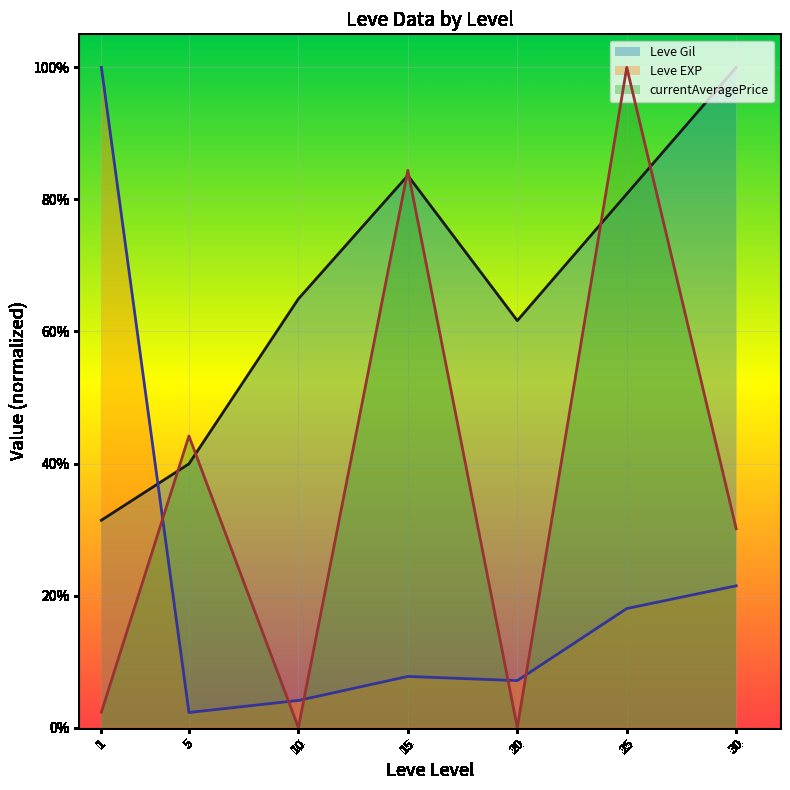

Where do currentAveragePrice line and Leve Gil line first cross each other?

1 and 5